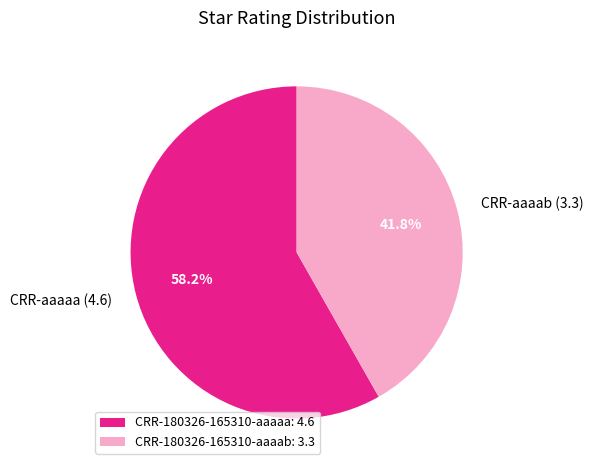

True or false: CRR-180326-165310-aaaab accounts for 42% of the total.

True